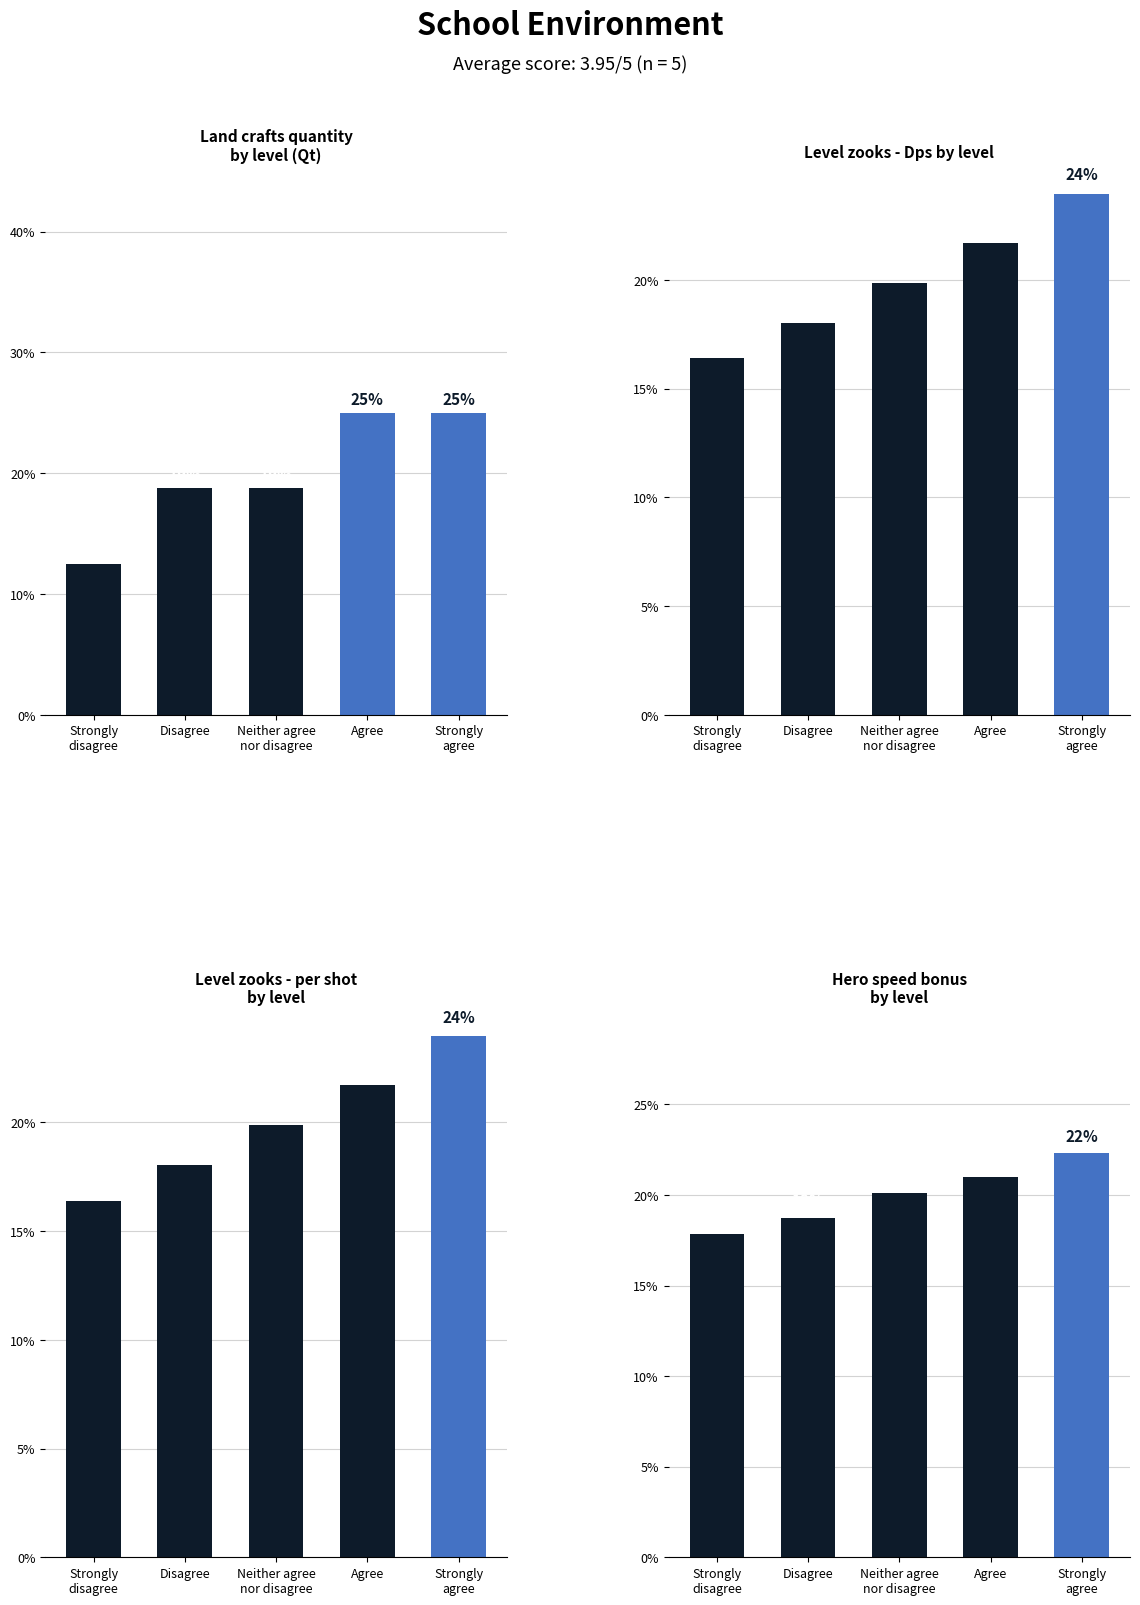

What is the sum of all Land crafts quantity
by level (Qt) values?

100.0